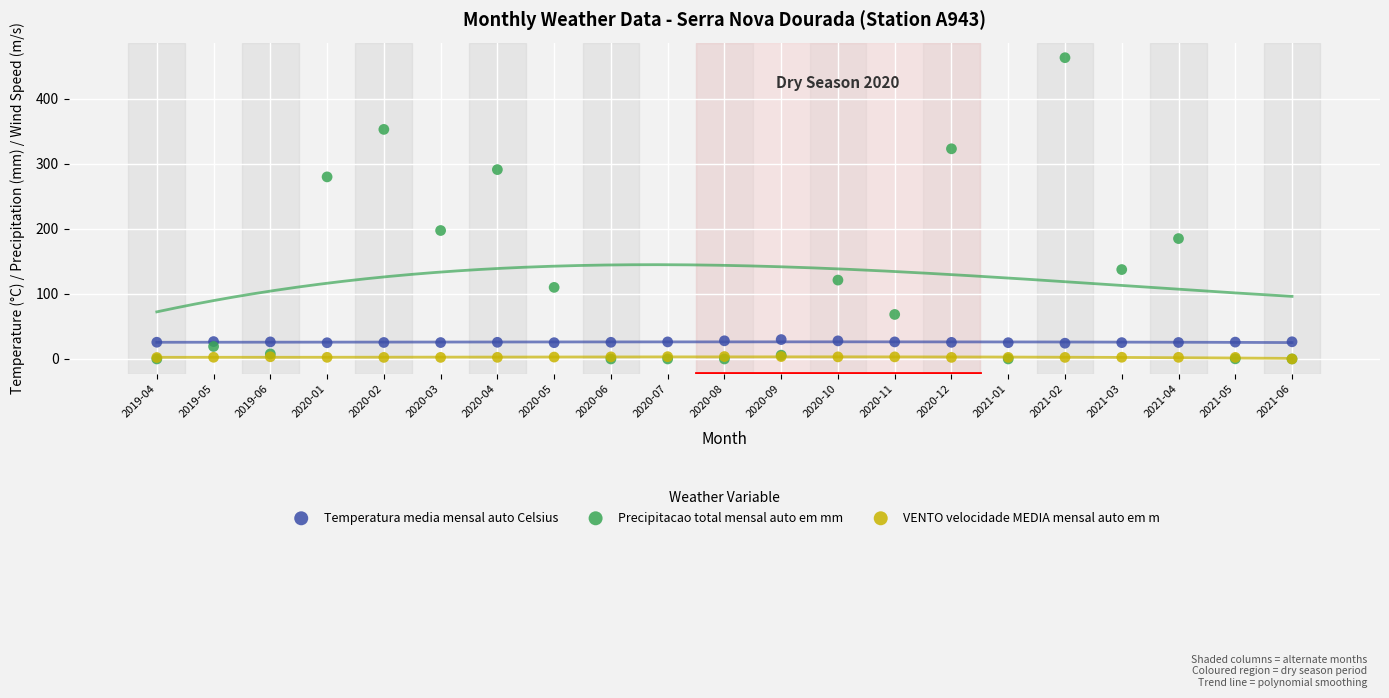

Which series has the largest Y range (max minus min)?

Precipitacao total mensal auto em mm